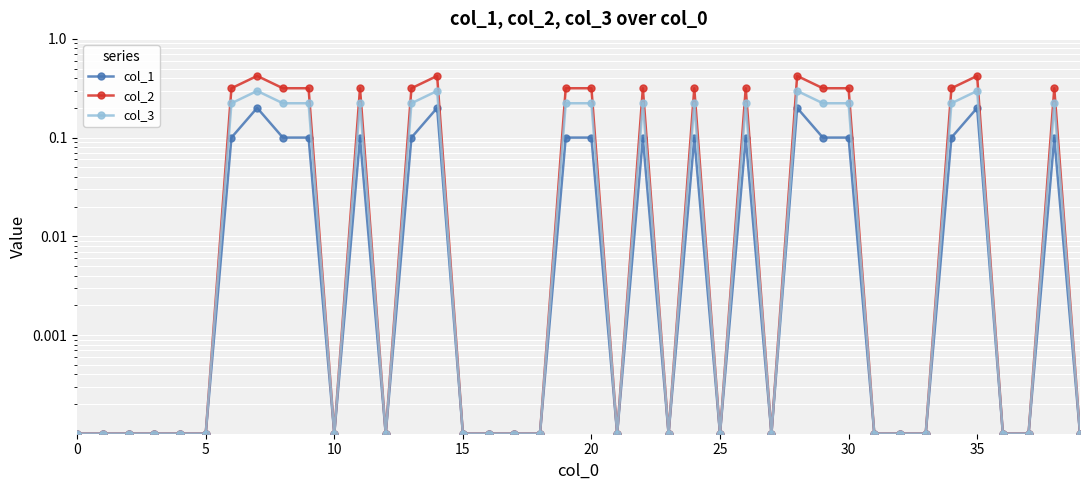

Where is the first local maximum for col_1?

35